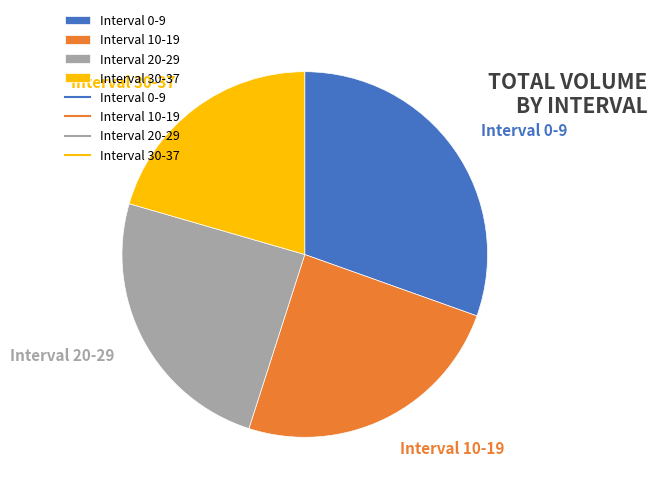

Count the number of slices in the pie.

4